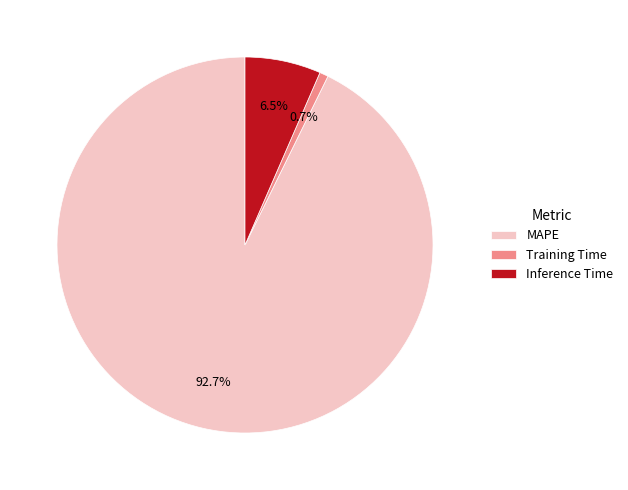

What portion of the pie excludes Inference Time?

93.5%